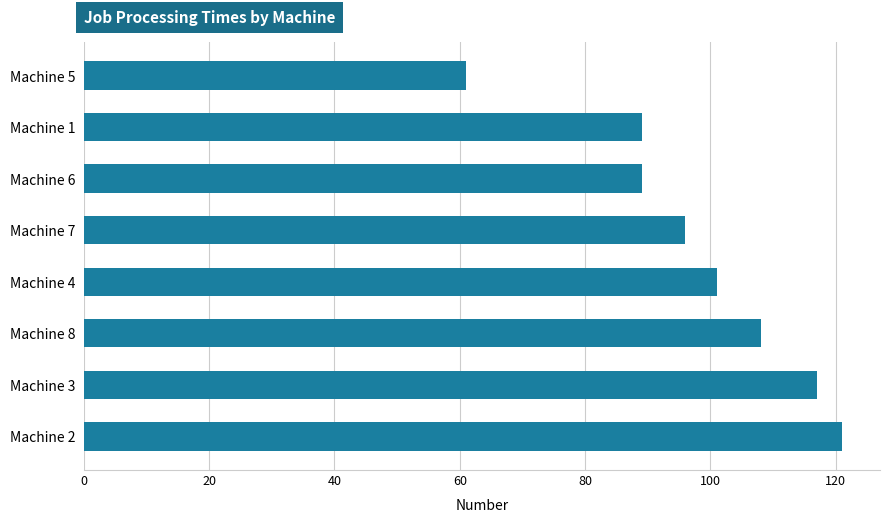

What is the change in value from Machine 7 to Machine 5?

-35